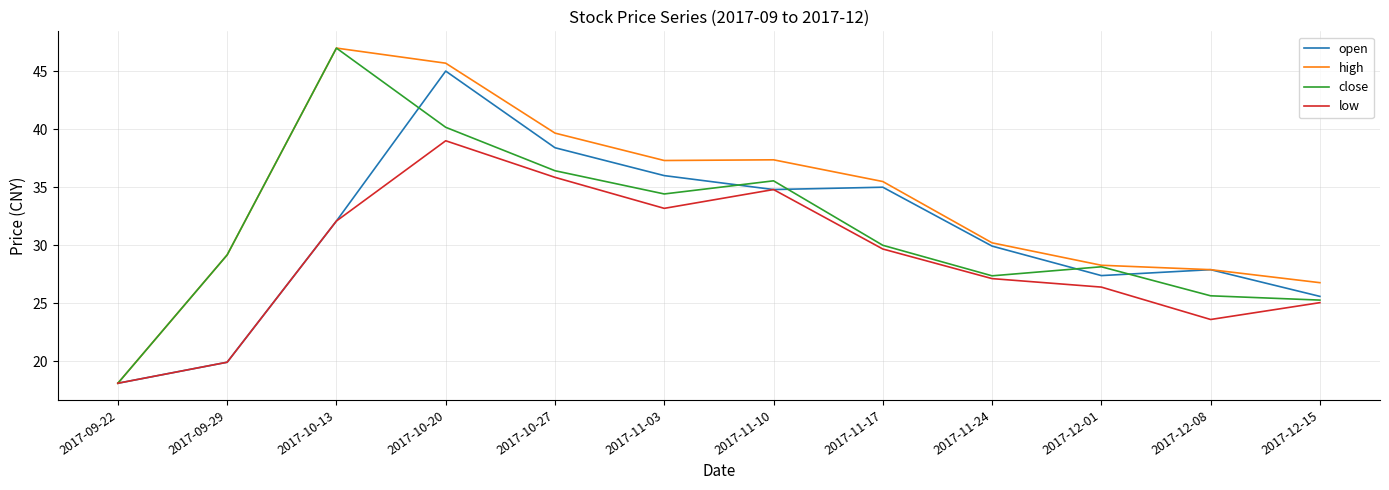

Which series has the largest total across all categories?

high